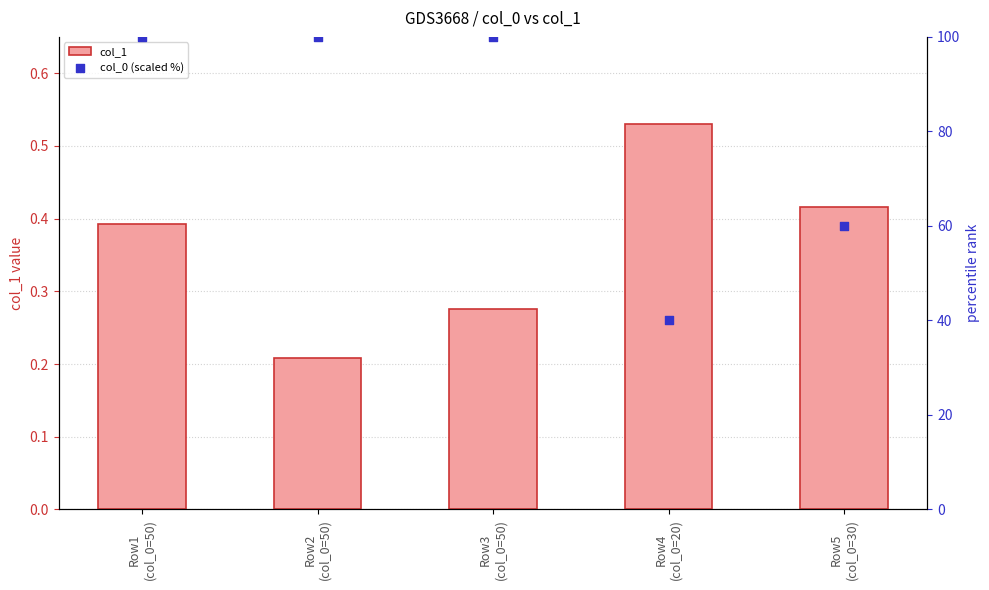

Which series has the largest Y range (max minus min)?

col_0 (scaled %)